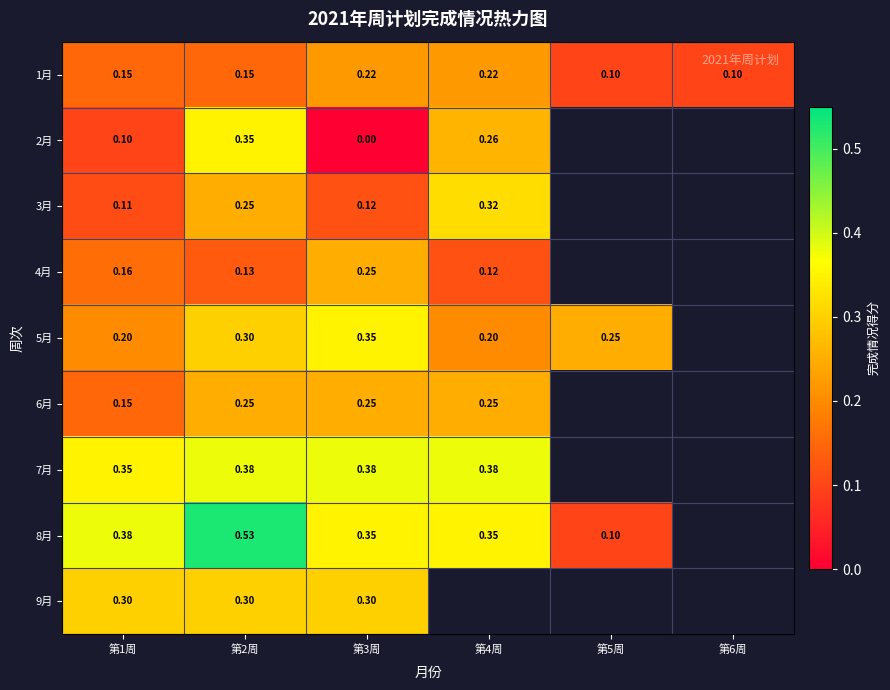

Is the value of 7月 at 第3周 greater than the value of 5月 at 第3周?

Yes